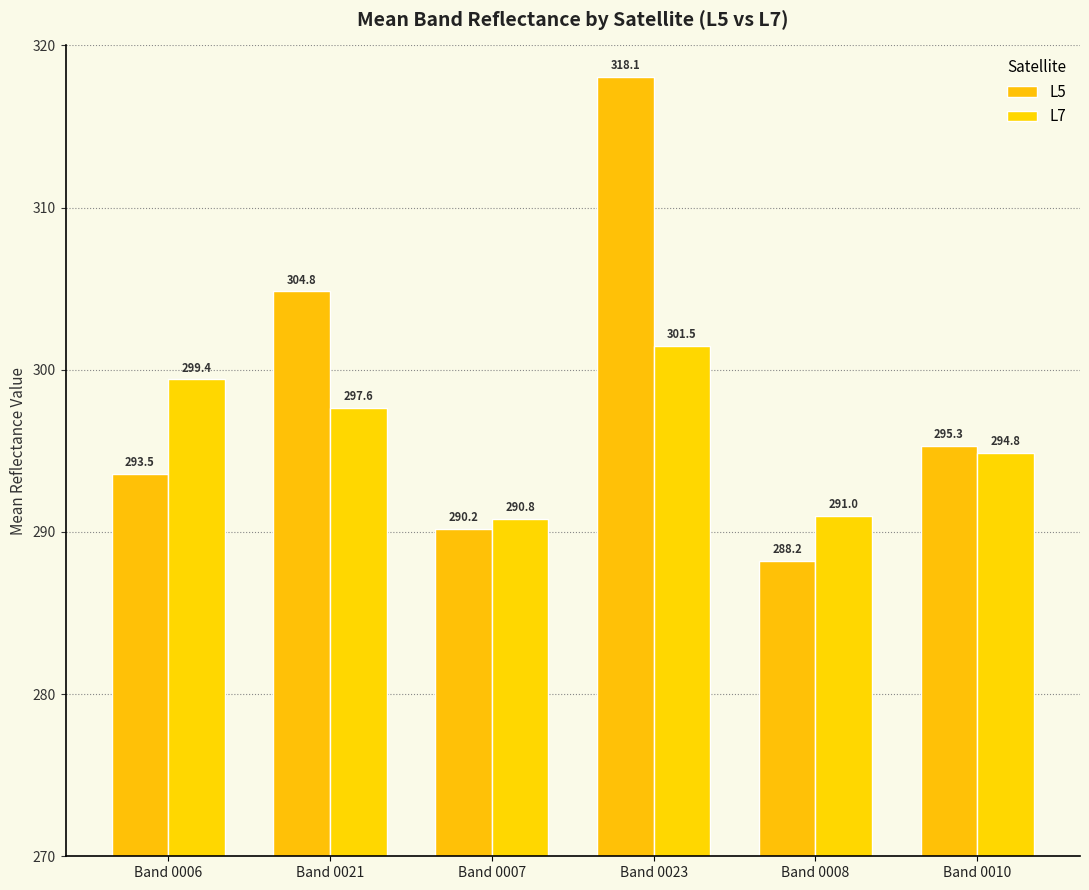

At which label is L7 closest to 296?

Band 0010